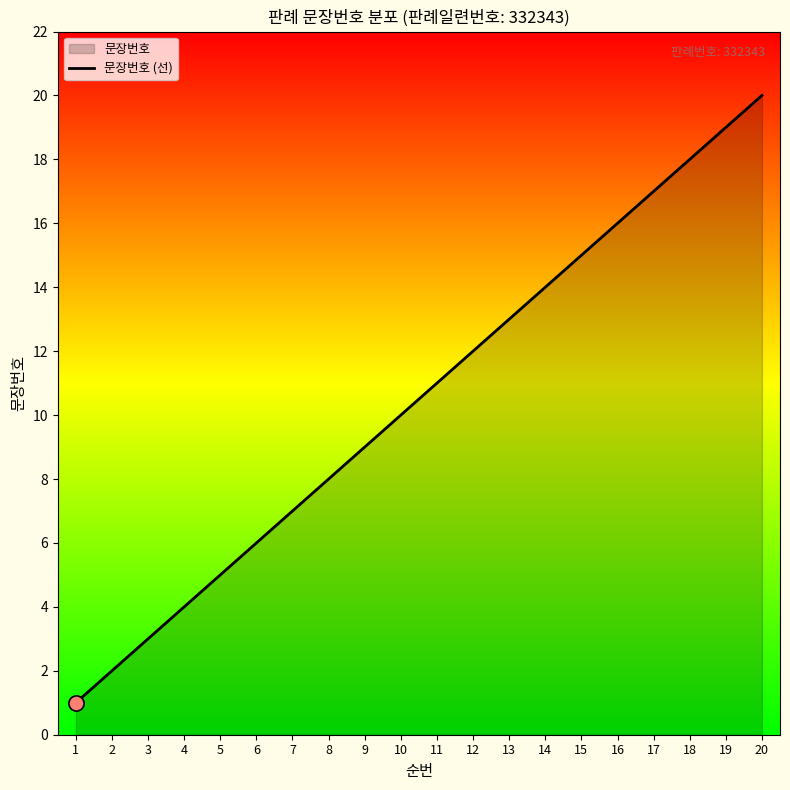

Which has a higher value, 2 or 4?

4